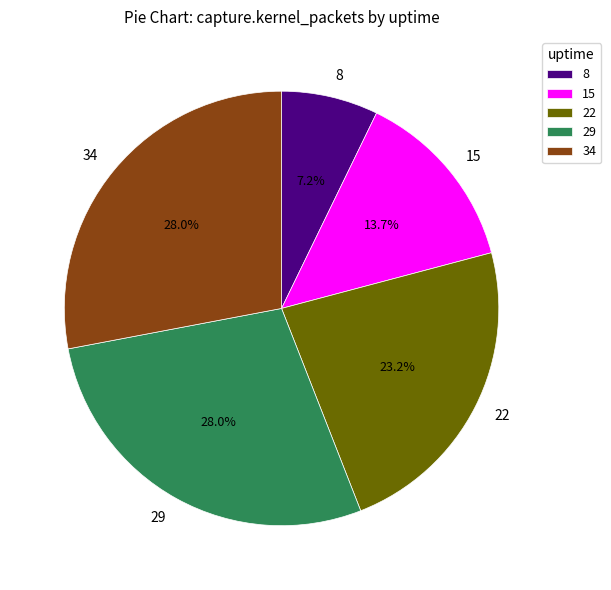

The 15 slice represents 14% of the pie. True or false?

True